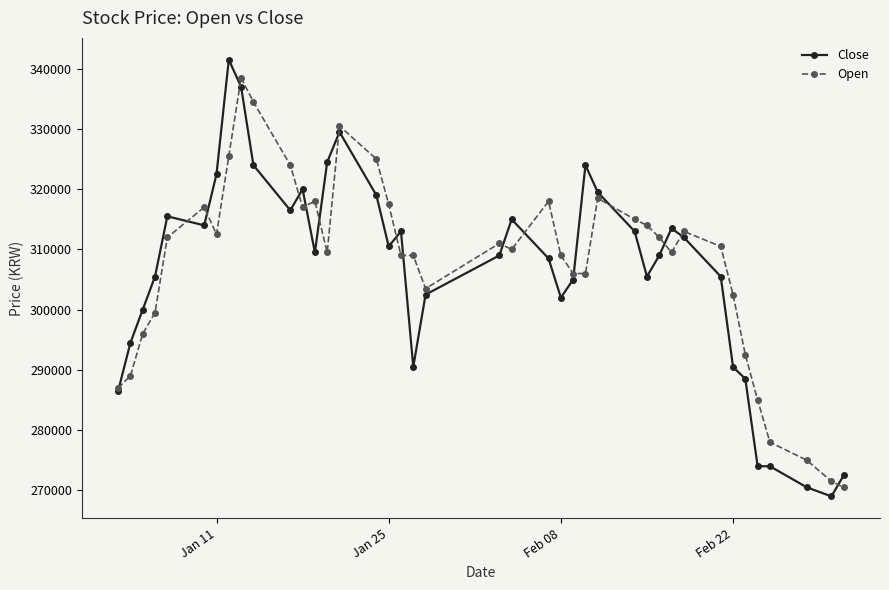

How many data points in Close are less than 309500?

20